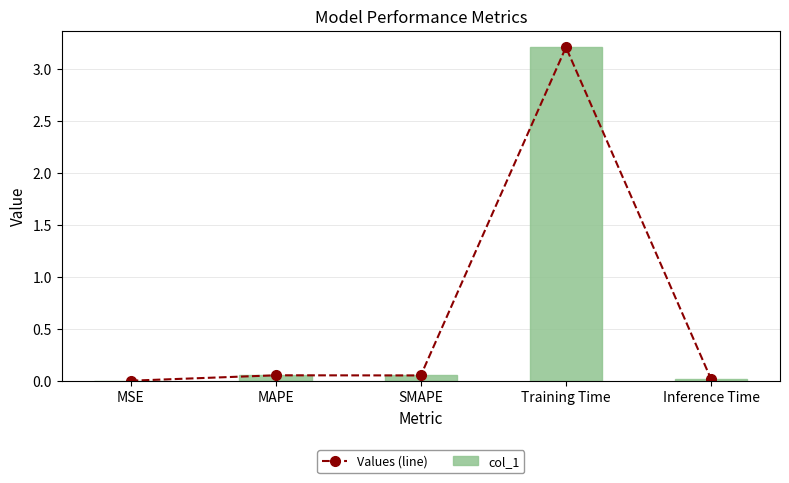

At which label does Values (line) reach its peak?

Training Time